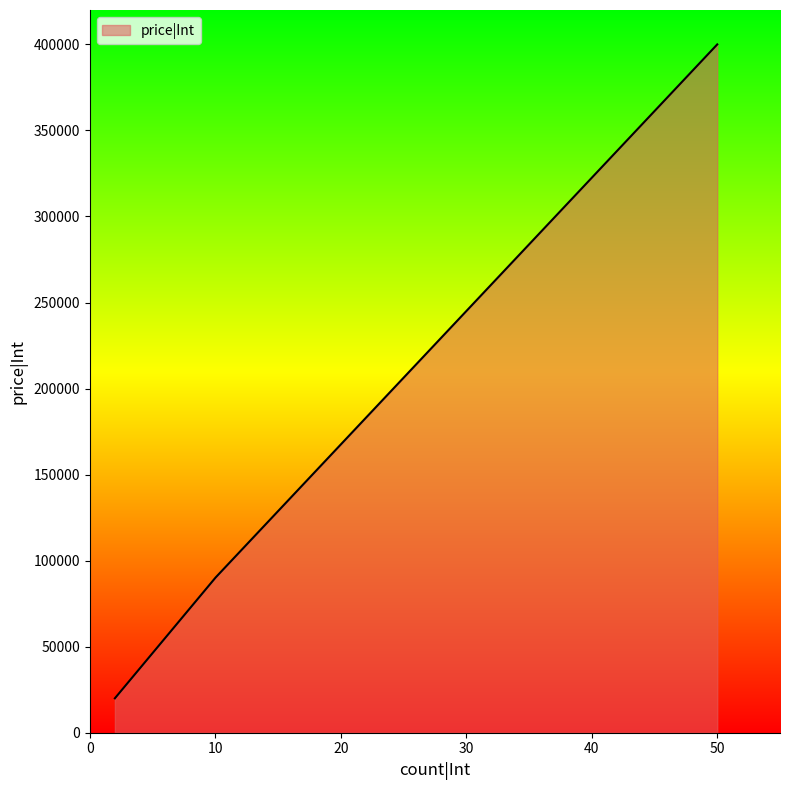

What is the maximum value shown in the chart?

400000.0